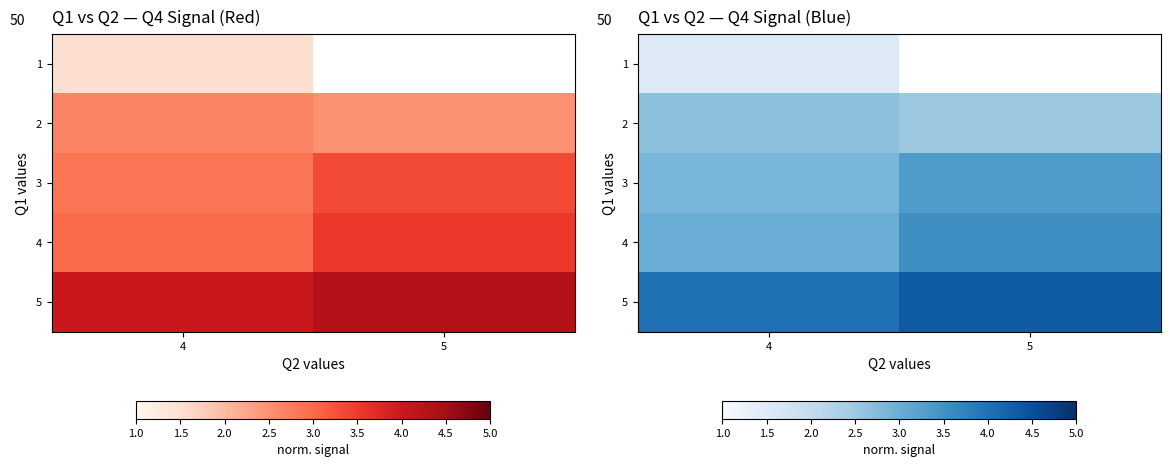

Rank the series by their maximum value, from lowest to highest.

1, 2, 3, 4, 5